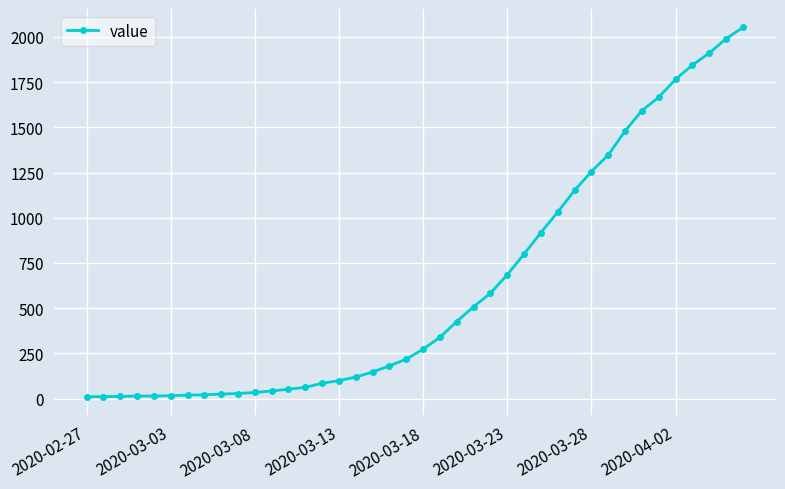

What is the sum of all values?

24820